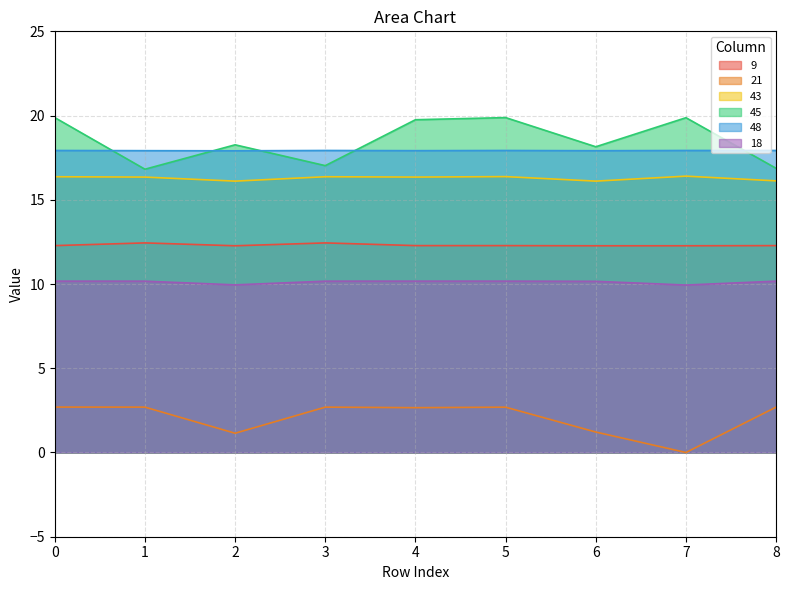

Is it true that 9 equals 12.3 at 2?

True